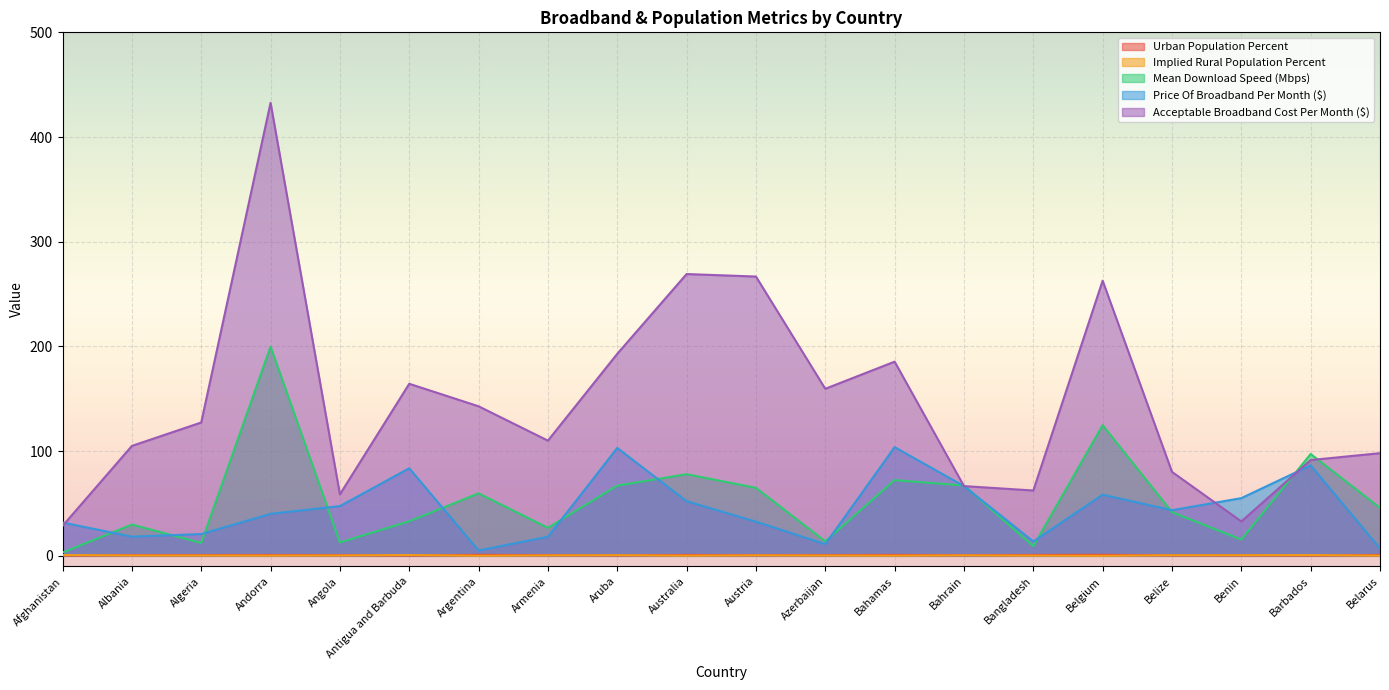

How many interior local valleys does the Implied Rural Population Percent series have?

5